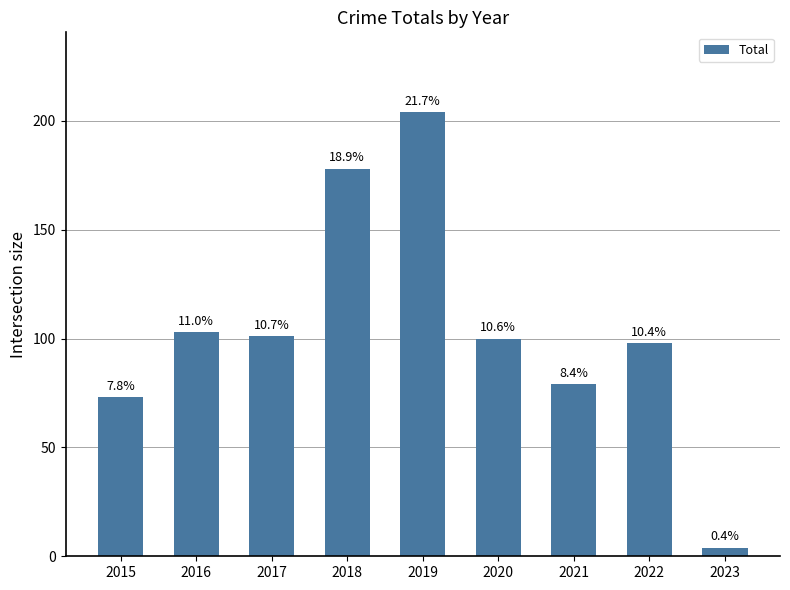

Reading right to left, what are all the values shown in this chart?

2023=4	2022=98	2021=79	2020=100	2019=204	2018=178	2017=101	2016=103	2015=73